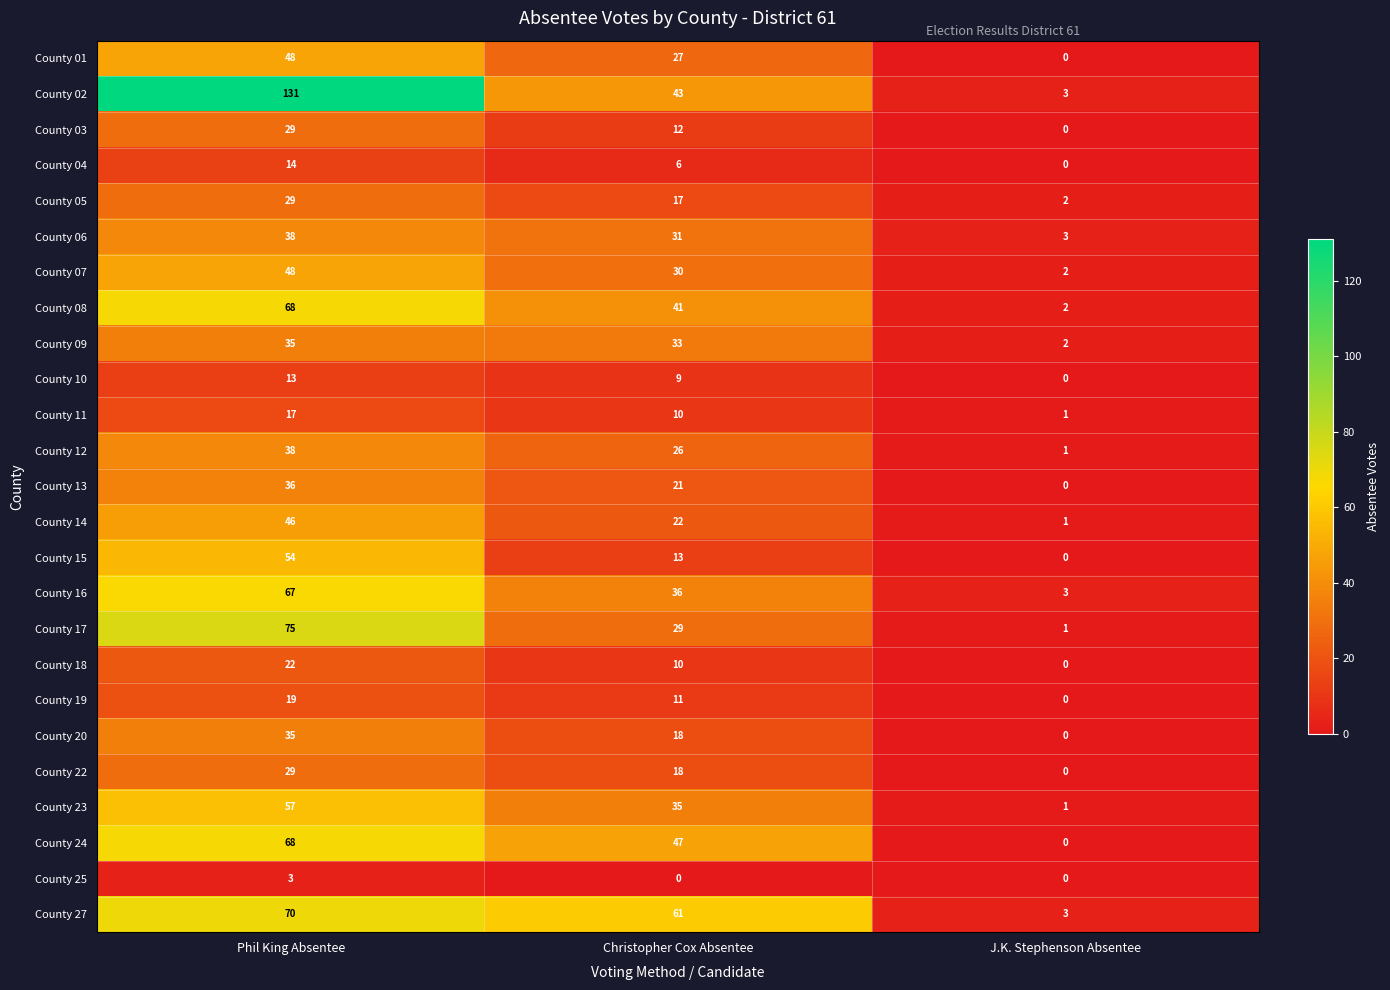

Which series has the widest spread of values?

County 02